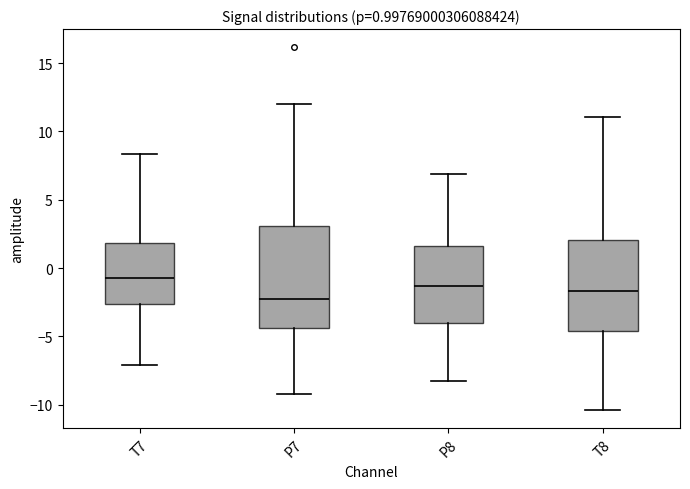

Which box's median line is the lowest?

P7